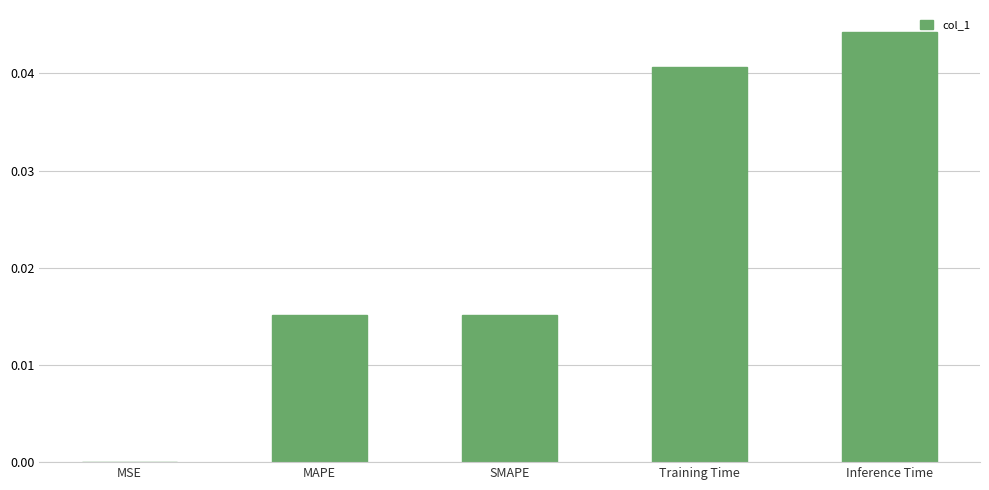

At which category does the chart reach its peak across all series?

Inference Time